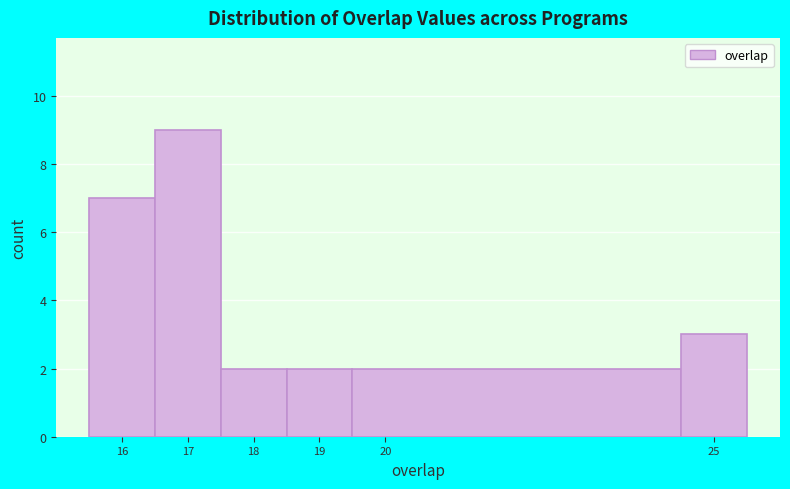

Reading left to right, transcribe this chart: for each bar, give the range it covers on the x-axis and its height. The values are not printed on the chart, so give them approximately, as read against the axis.

15.5 to 16.5: 7
16.5 to 17.5: 9
17.5 to 18.5: 2
18.5 to 19.5: 2
19.5 to 24.5: 2
24.5 to 25.5: 3